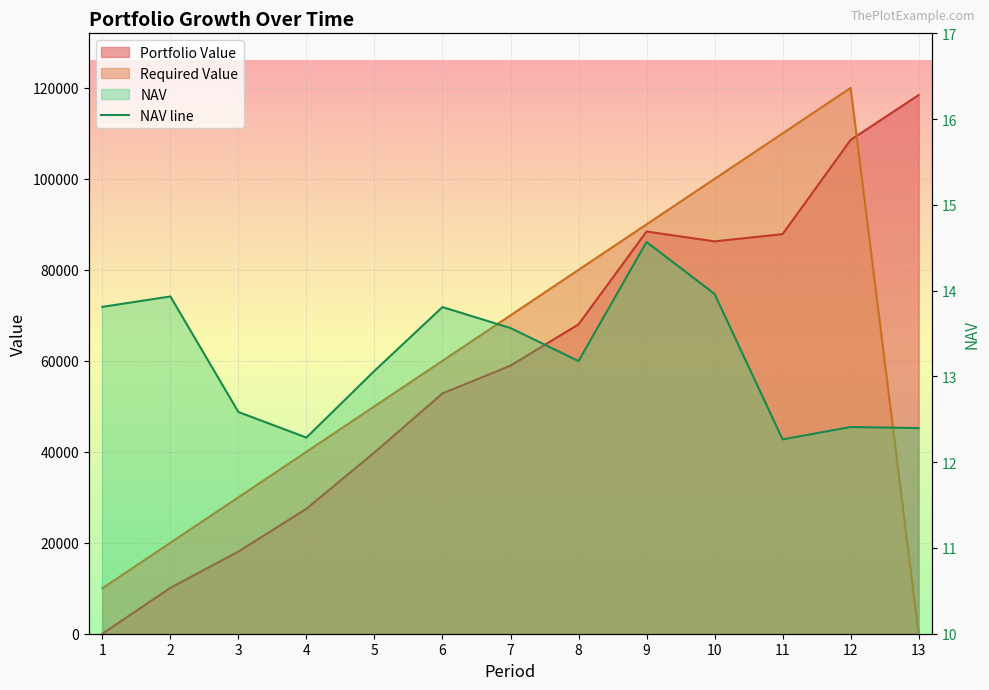

Is it true that the value at 2 is 13.9?

True